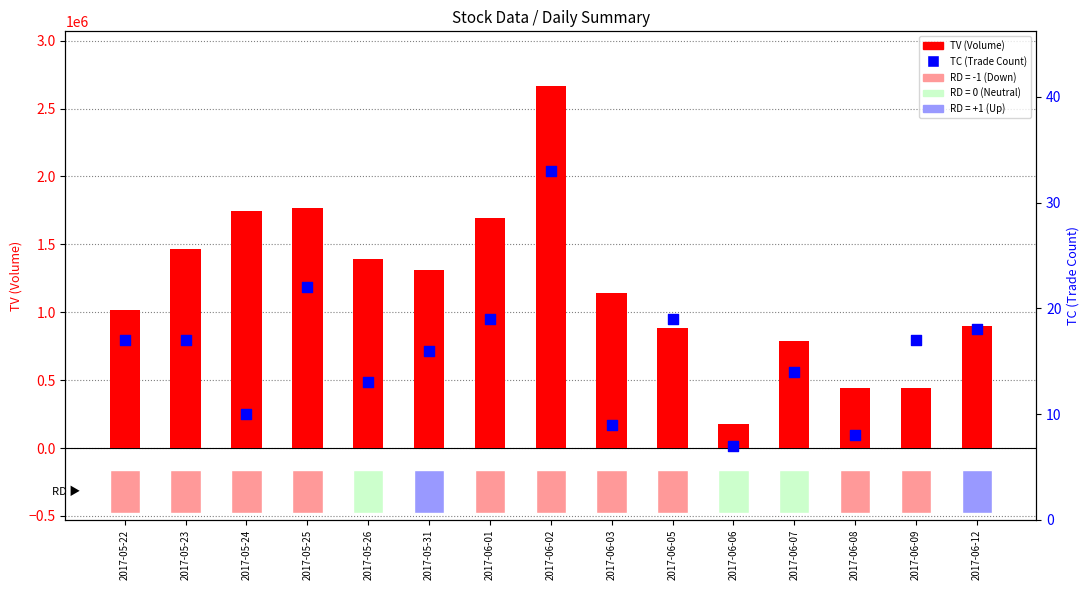

Which series has the largest Y range (max minus min)?

TV (Volume)